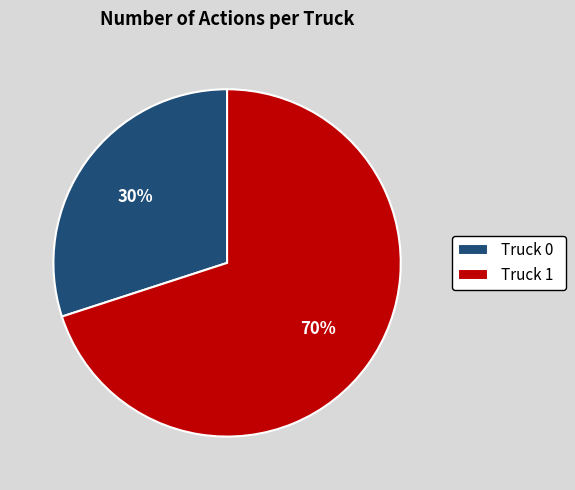

What is the ratio of the value at Truck 0 to the value at Truck 1?

0.4